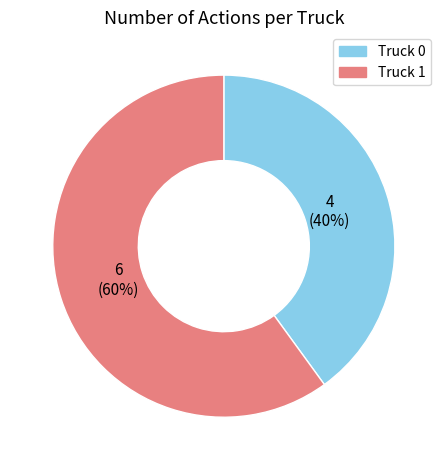

To the nearest percent, what is the difference between the largest and smallest slice percentages?

20%